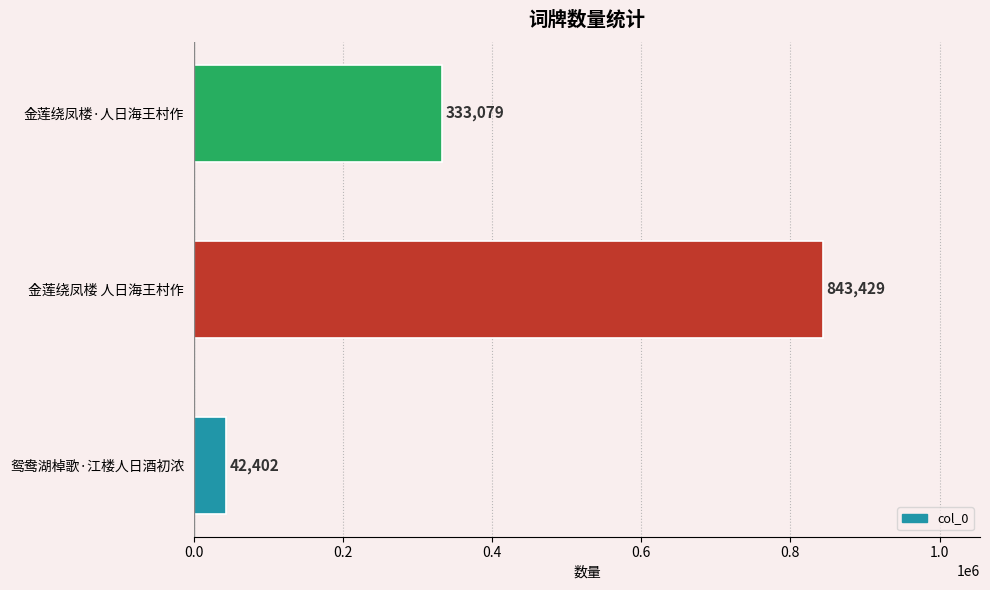

Does the chart contain any negative values?

No